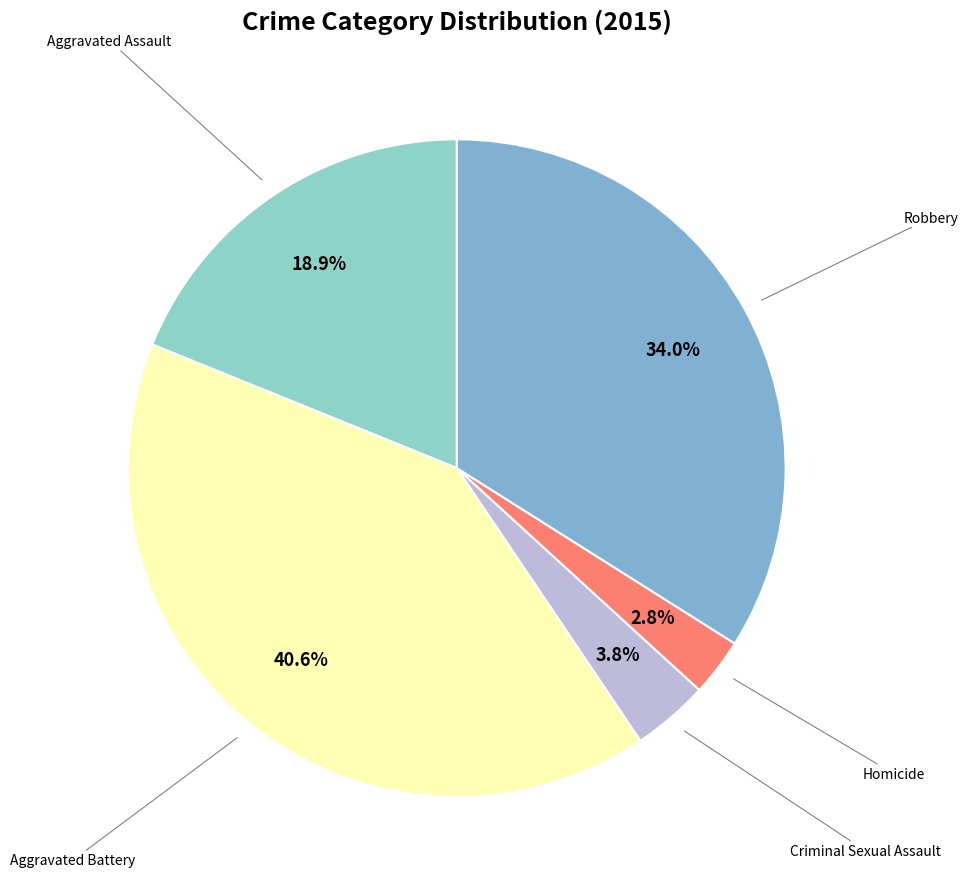

Is the sum of Homicide and Robbery greater than half?

No